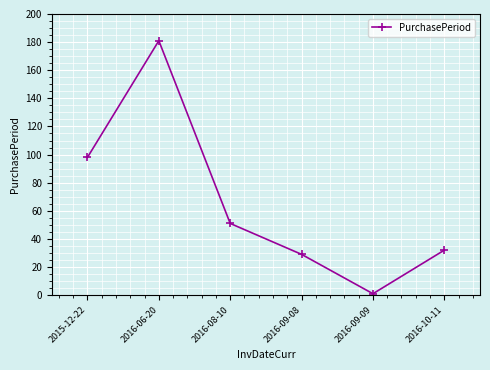

The value at 2016-10-11 is 32. True or false?

True